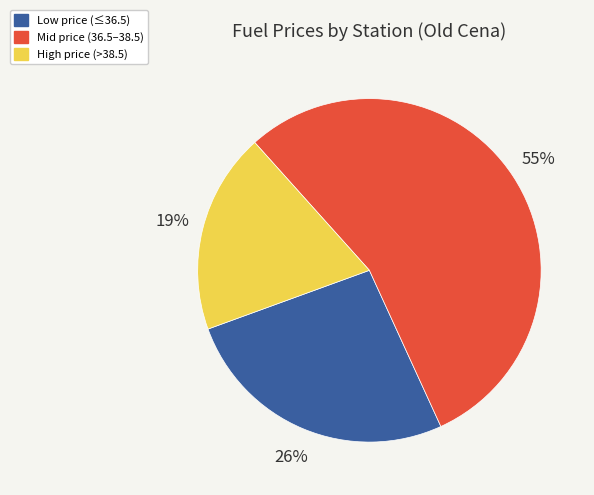

The High price (>38.5) slice represents 19% of the pie. True or false?

True